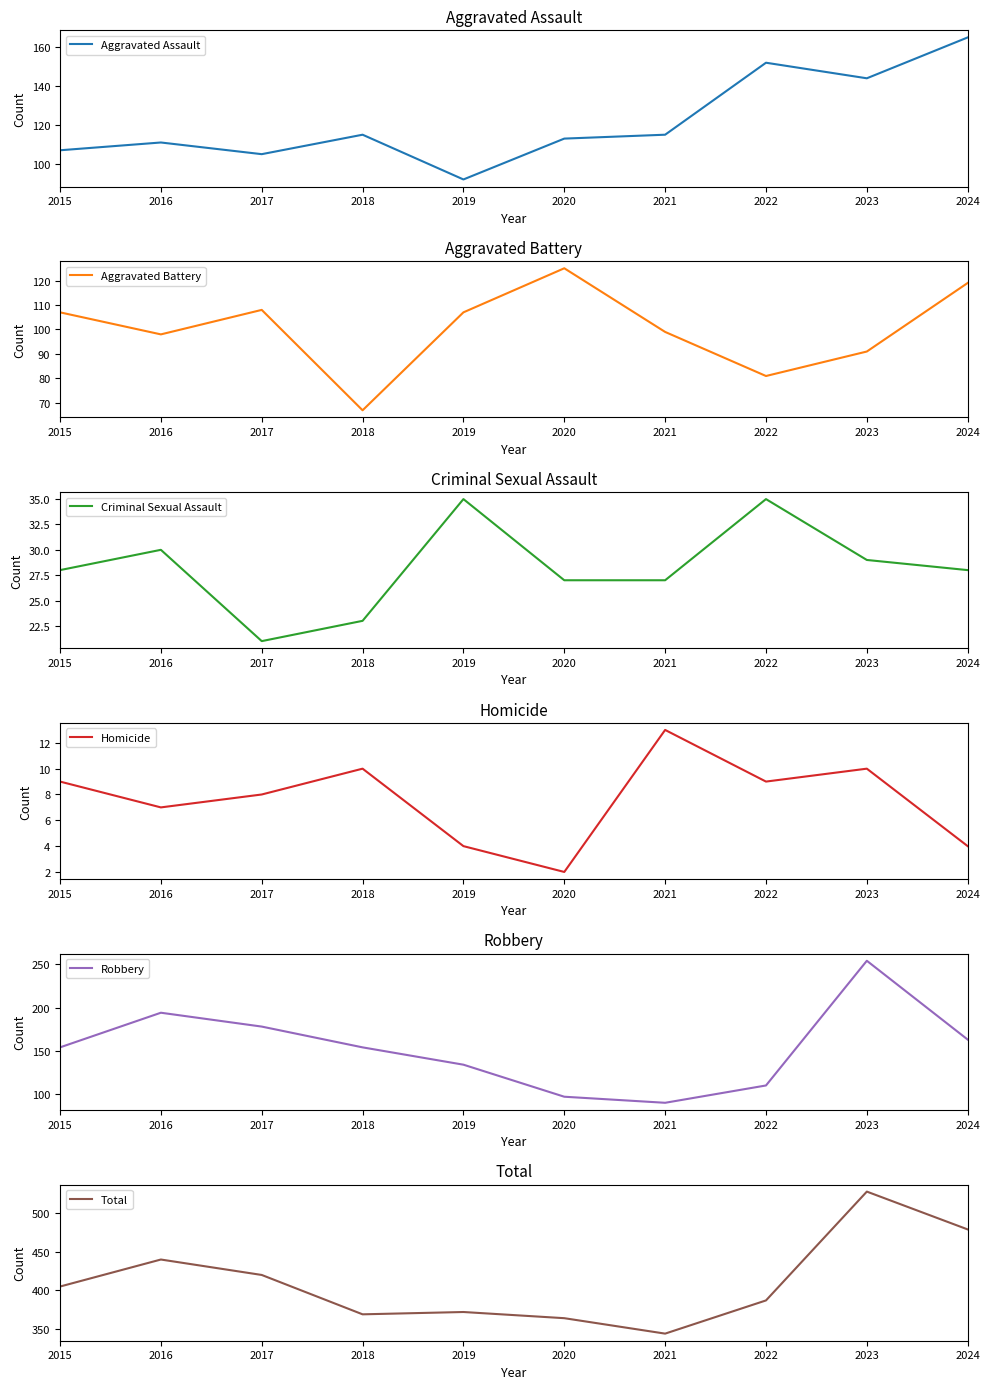

At which category is the sum across all series the highest?

2023